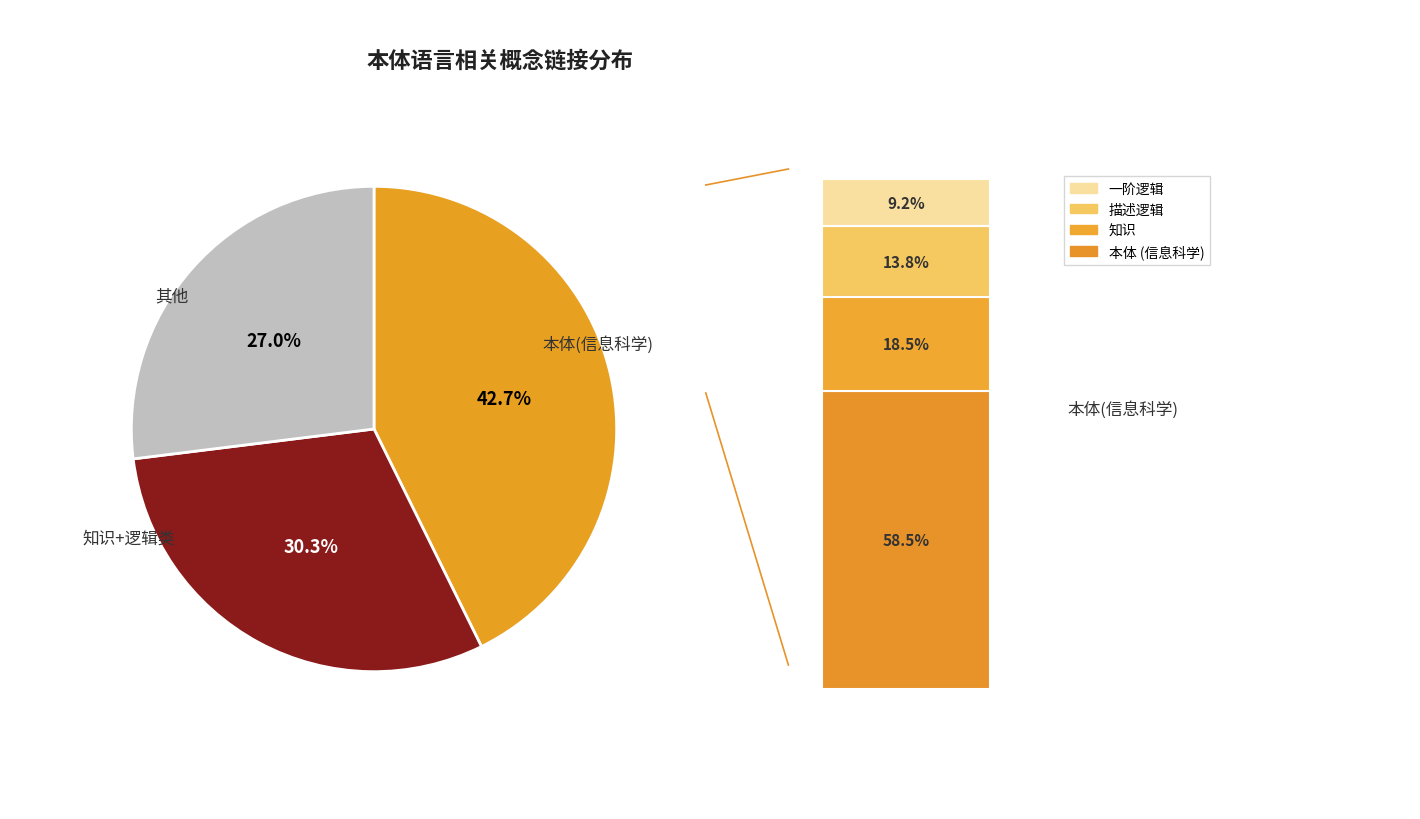

What is the largest slice in the pie chart?

本体 (信息科学)